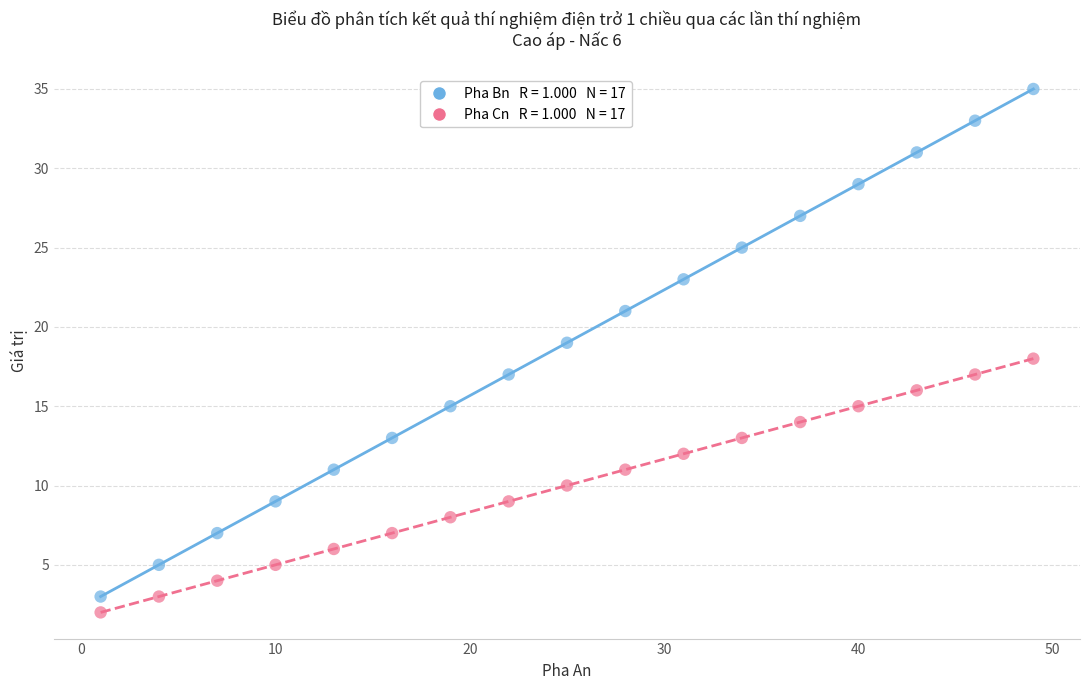

Across all data points, what is the range of X values (max minus min)?

48